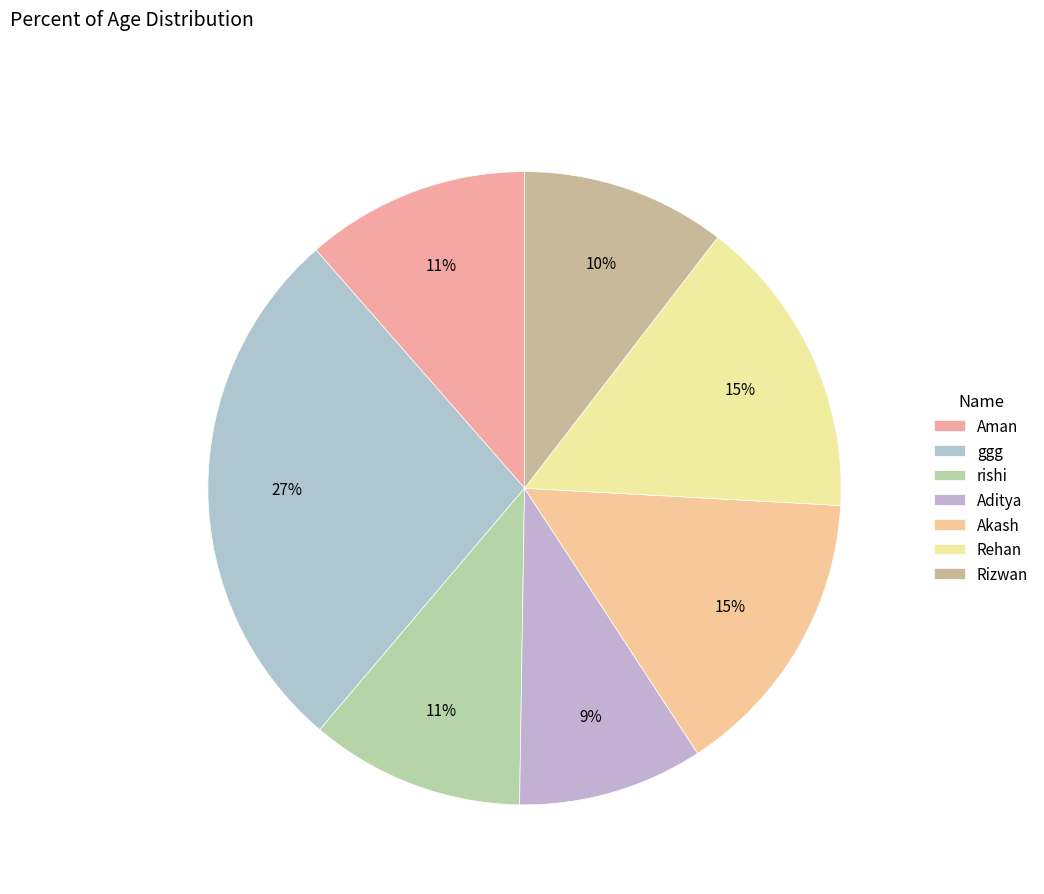

Which slice is the largest?

ggg